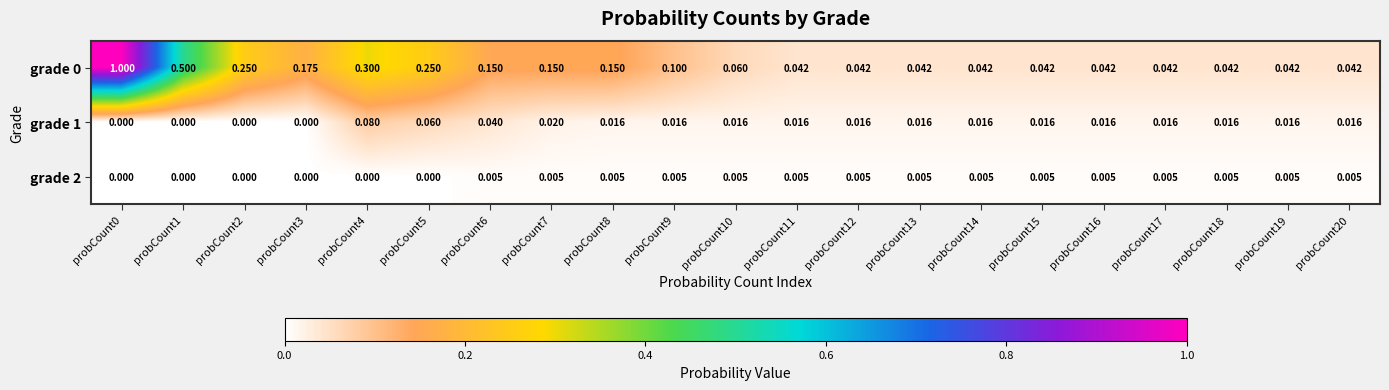

Is the value of grade 2 at probCount8 greater than the value of grade 1 at probCount18?

No